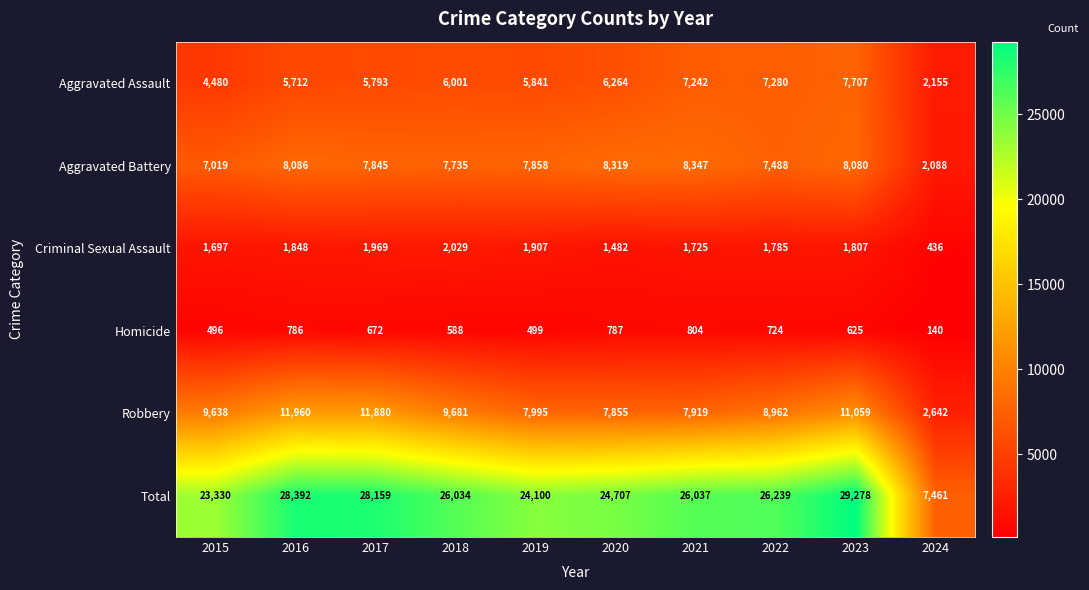

At which label is Criminal Sexual Assault closest to 1232?

2020